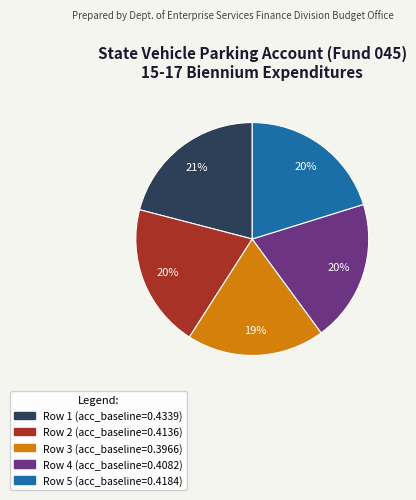

Count the number of slices in the pie.

5